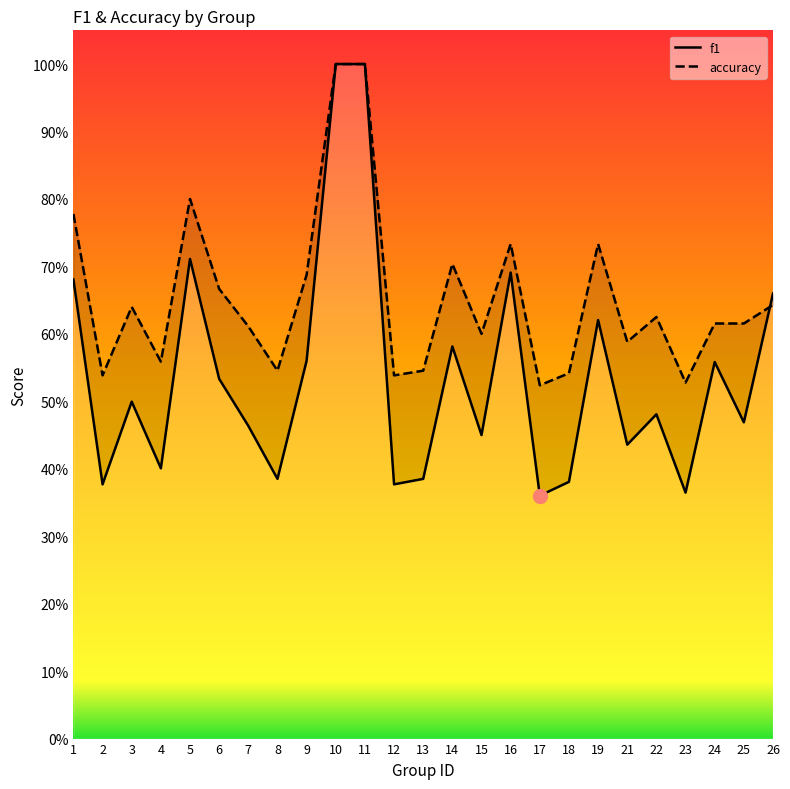

Read the f1 value at 26.

0.7